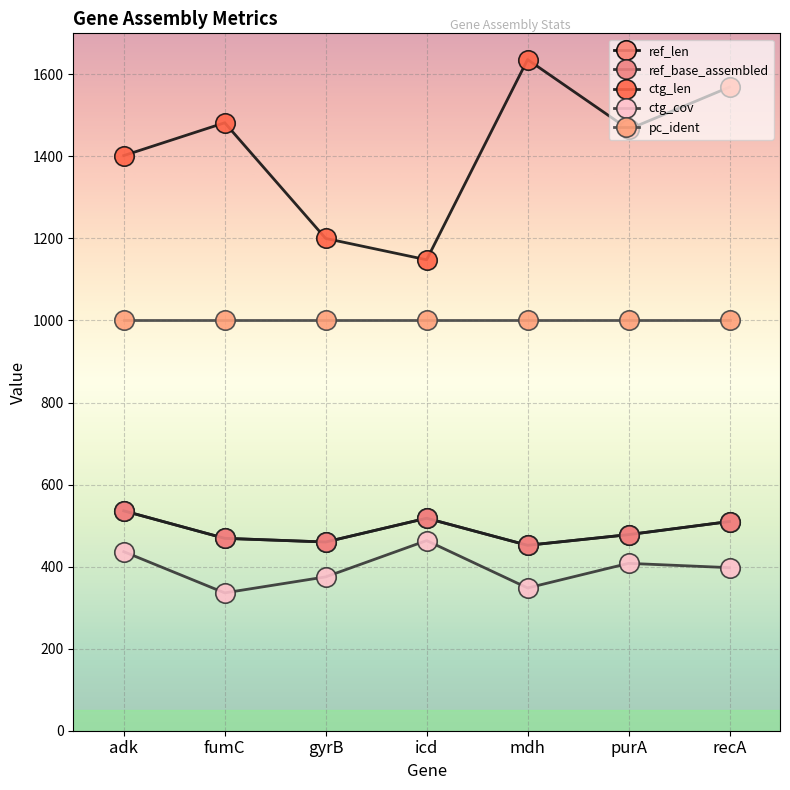

True or false: ref_base_assembled and ref_len intersect in this chart.

False